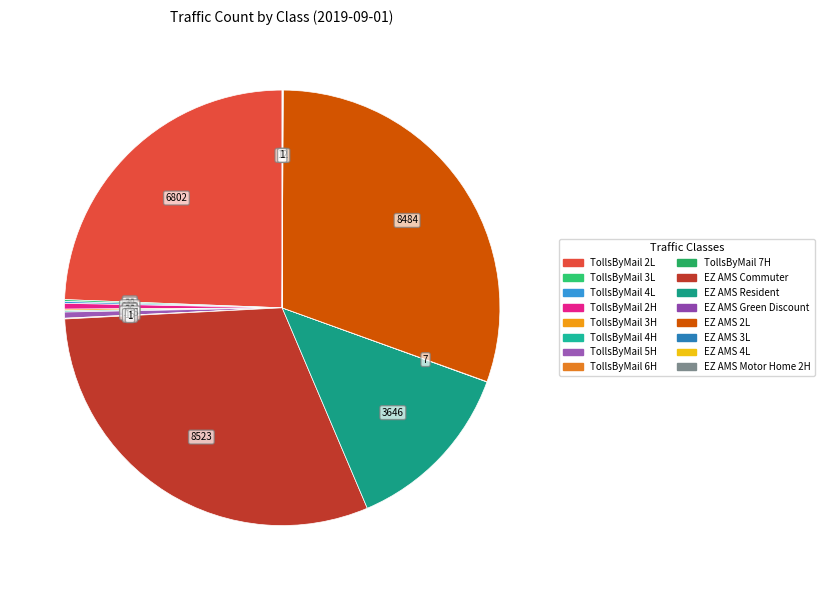

Which has a higher value, EZ AMS Resident or EZ AMS Commuter?

EZ AMS Commuter